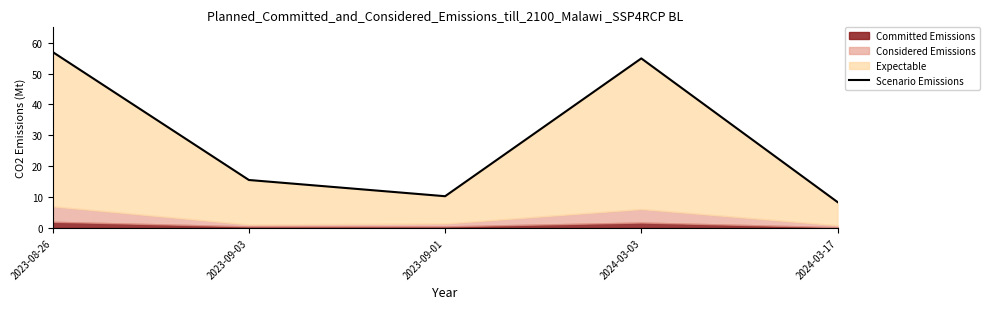

The value at 2023-09-01 is 3.9. True or false?

False